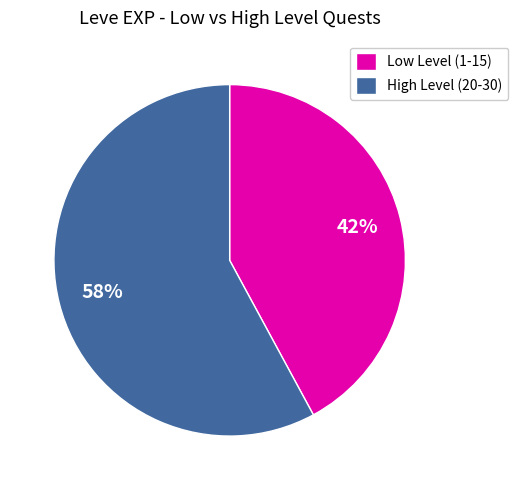

Which slice is the smallest?

Low Level (1-15)